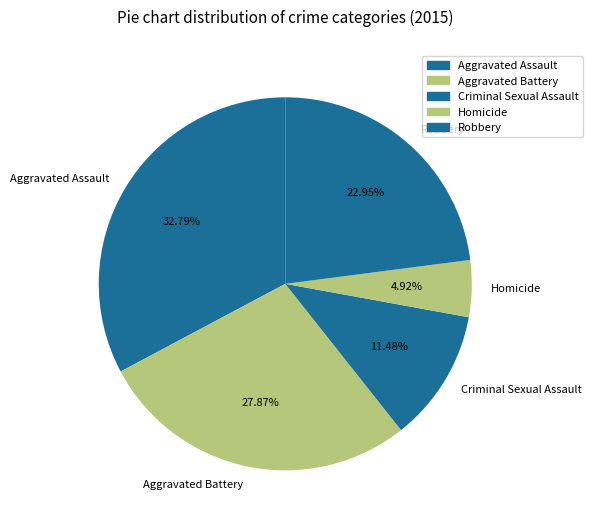

Is it true that Robbery is 15% of the pie?

False